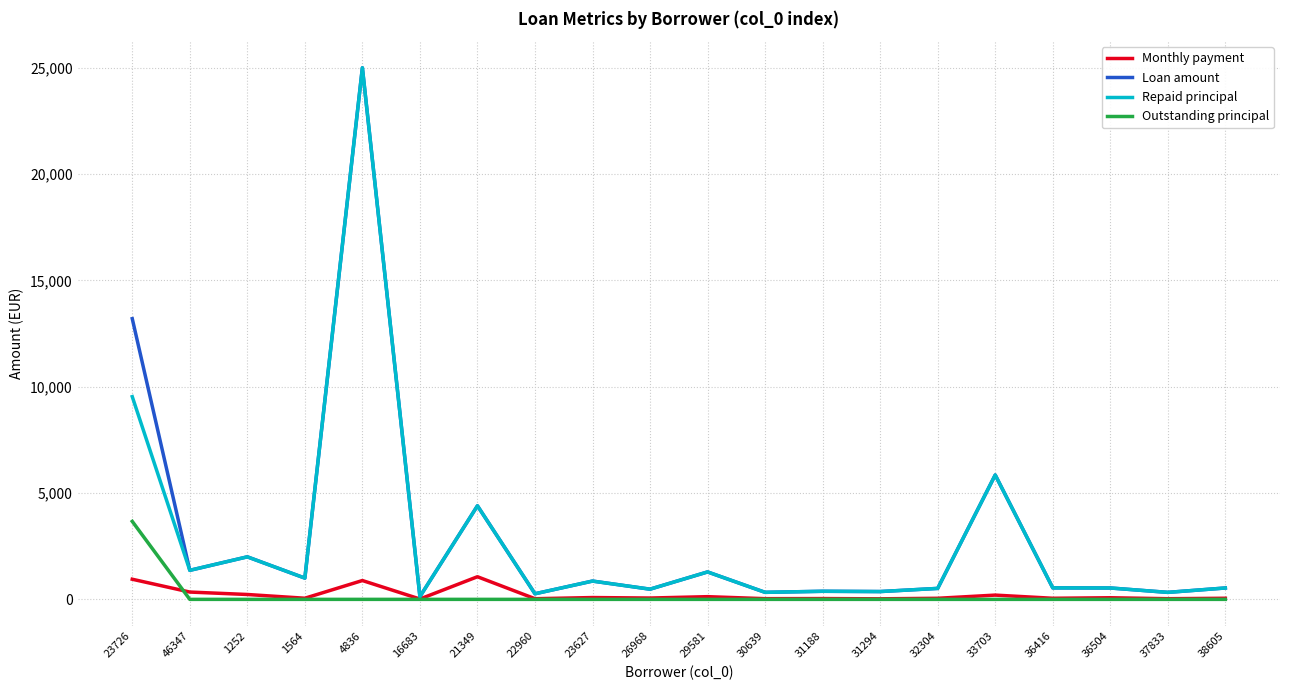

How many lines are shown in the chart?

4